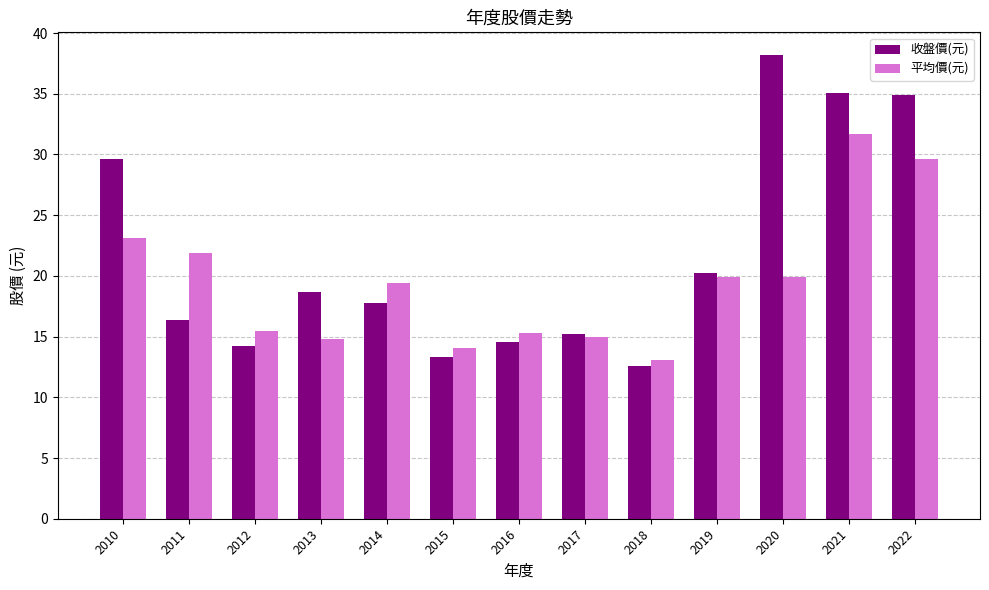

At which category is the sum across all series the highest?

2021